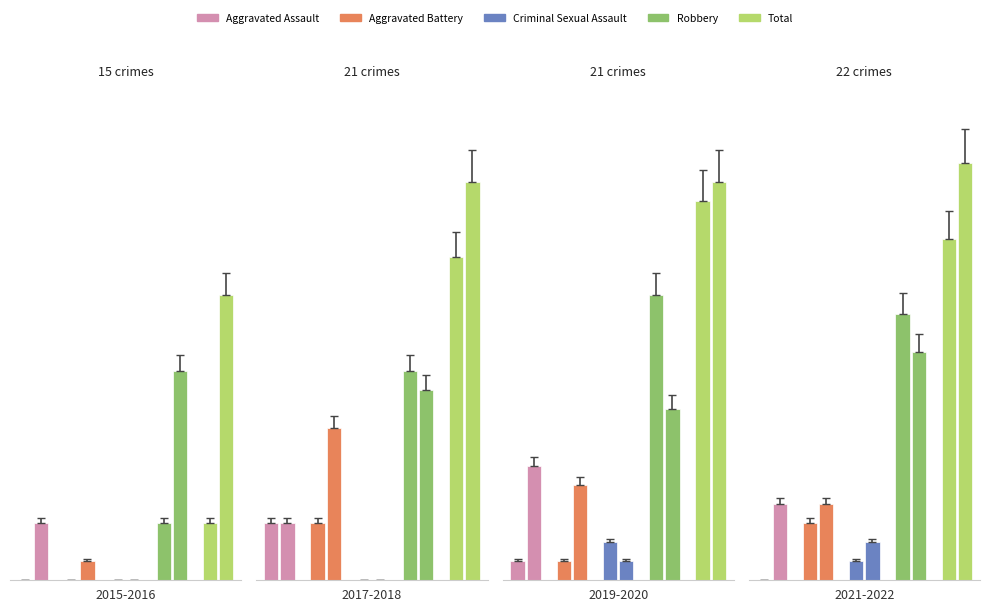

At which label is Robbery closest to 9?

2020